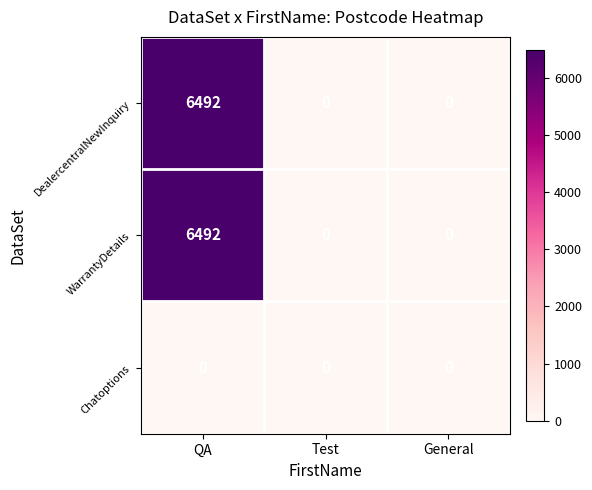

The Chatoptions series shows 0 at QA. True or false?

True